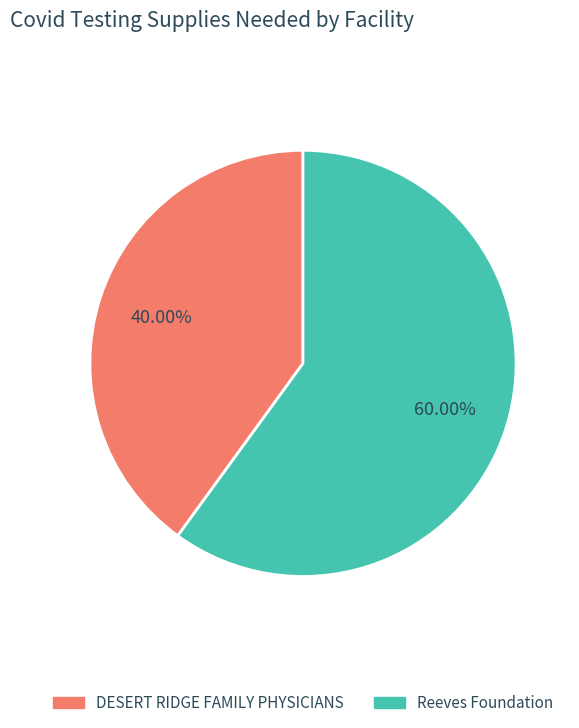

What percentage is NOT represented by Reeves Foundation?

40.0%